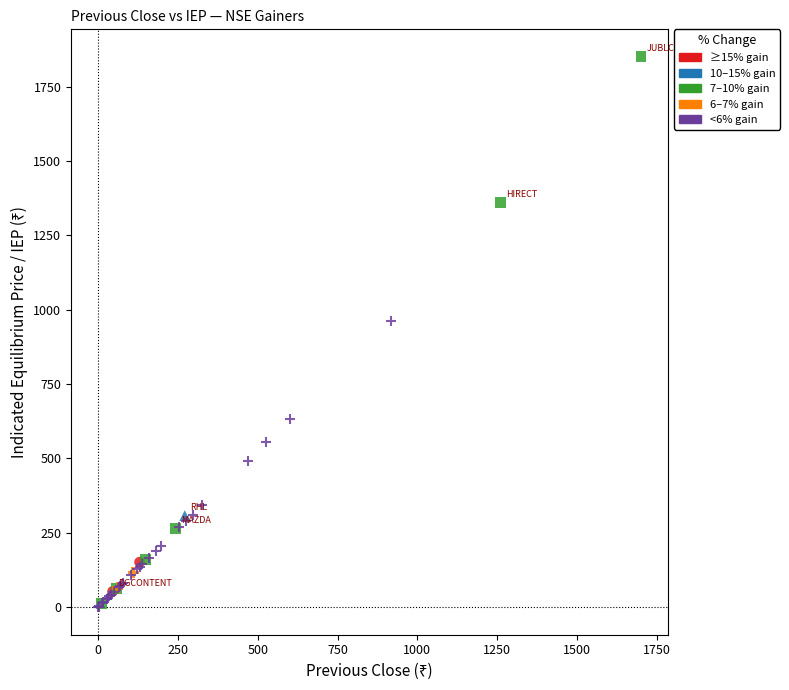

Which series reaches the maximum Y coordinate?

7–10% gain